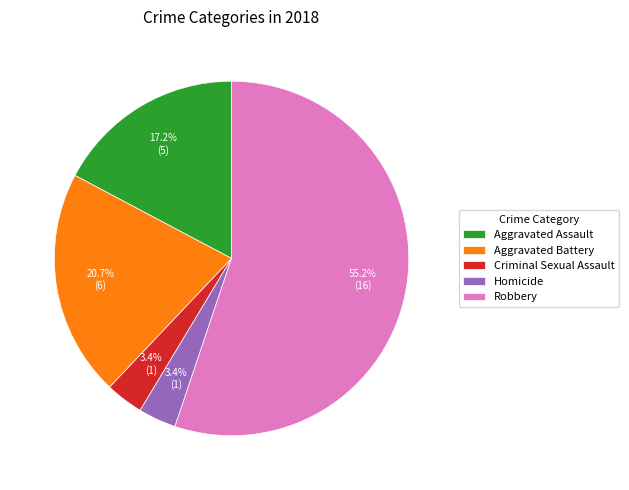

Which has a higher value, Homicide or Aggravated Battery?

Aggravated Battery